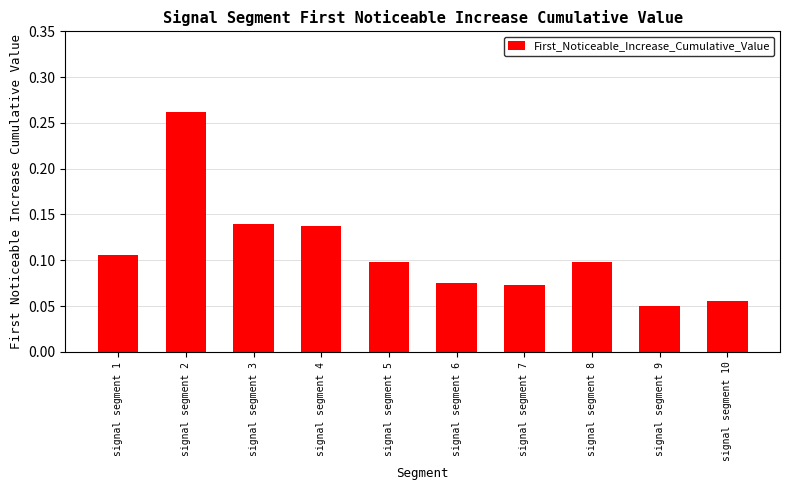

Which category has the highest value across all series?

signal segment 2